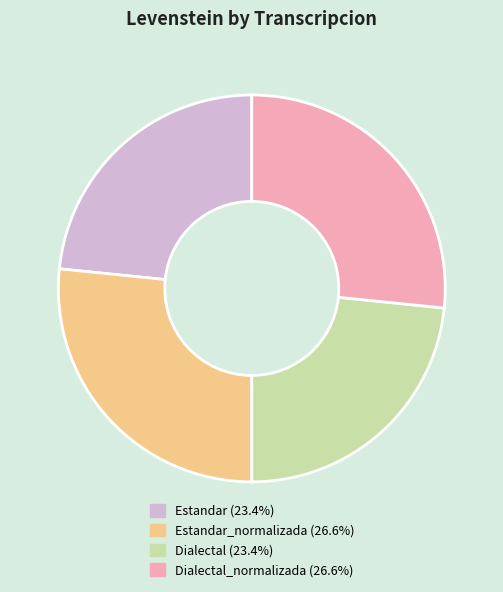

Does any single category account for the majority?

No